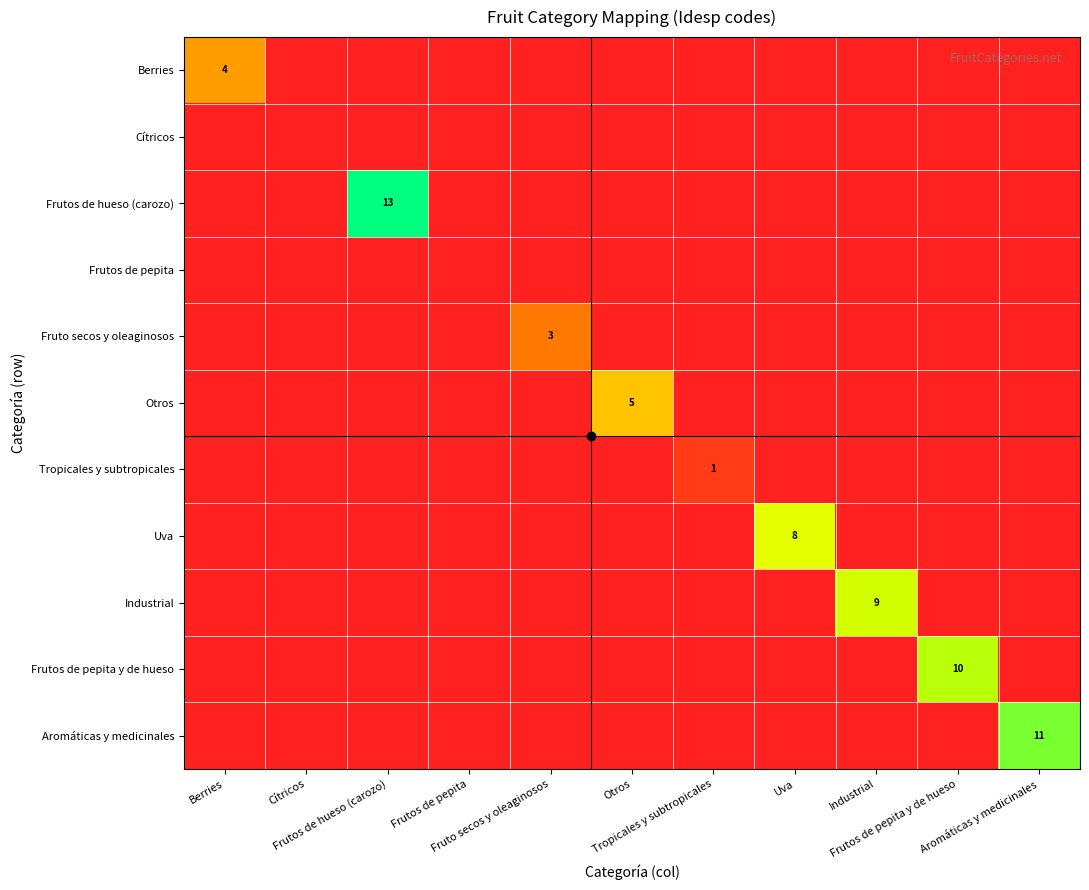

Which series has the widest spread of values?

Frutos de hueso (carozo)